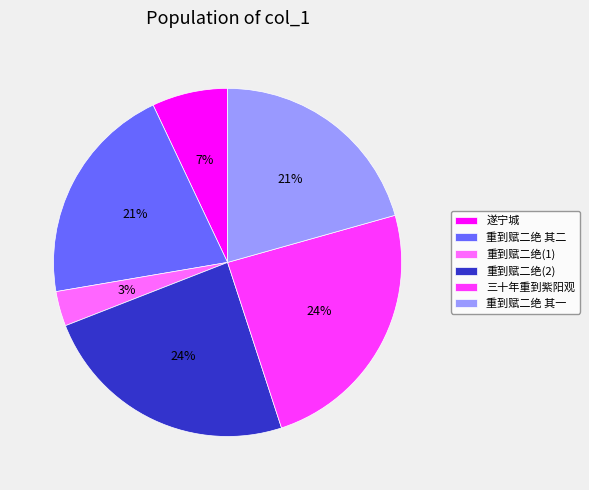

Which has a higher value, 重到赋二绝 其二 or 重到赋二绝(2)?

重到赋二绝(2)